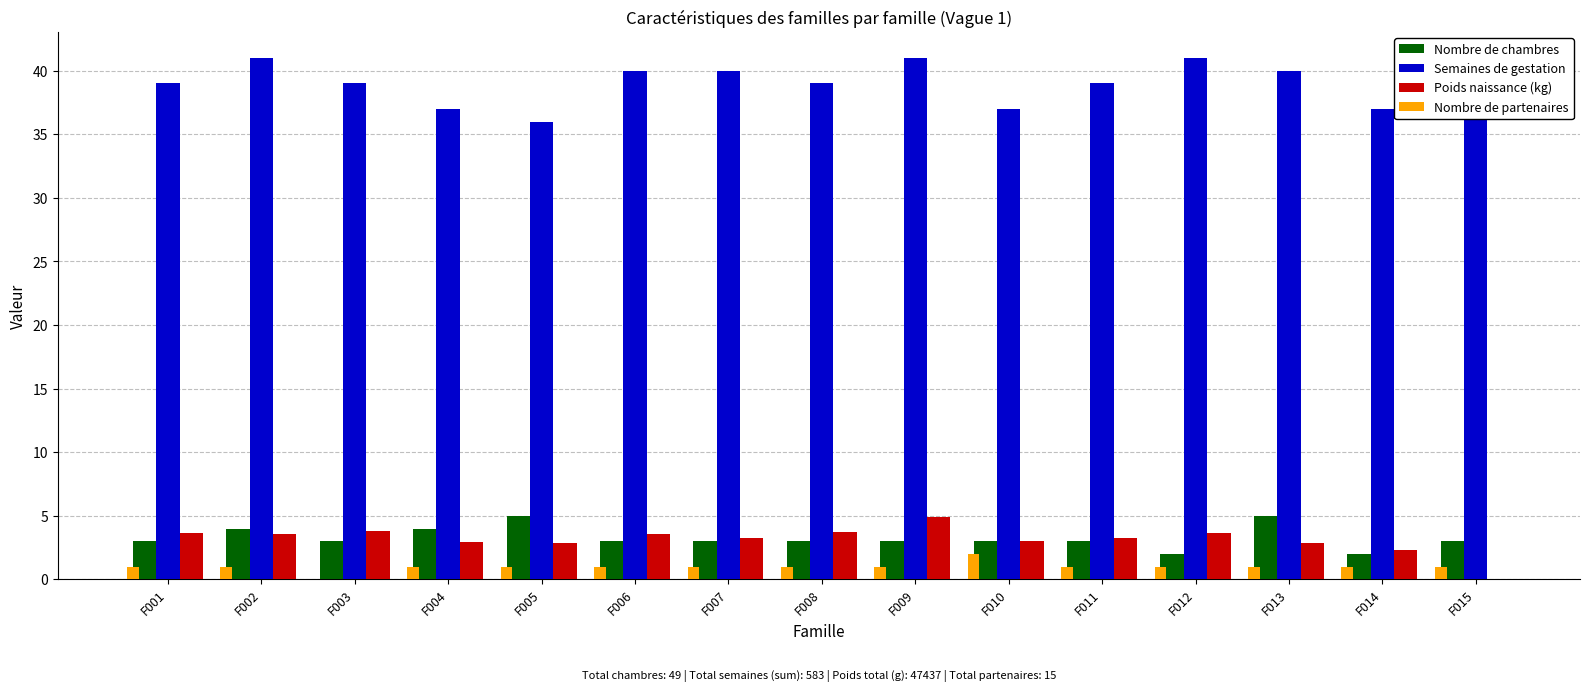

True or false: Semaines de gestation has a value of 15.2 at F006.

False